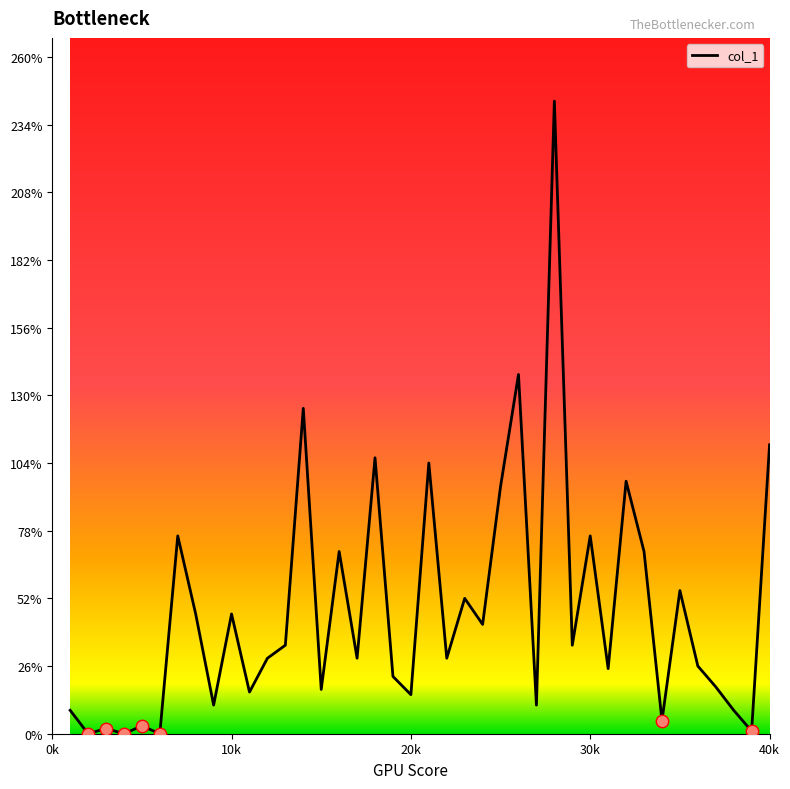

What is the difference between the maximum and minimum values?

243